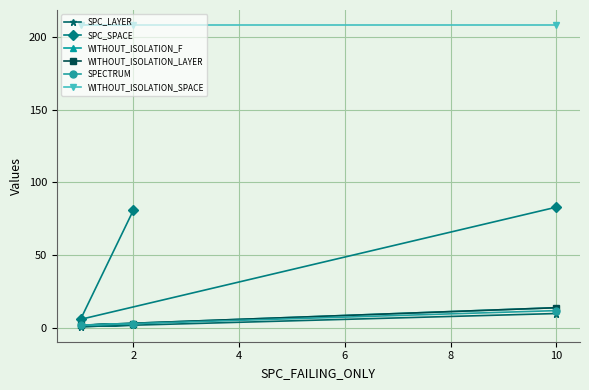

List the series in order of their peak value, highest first.

WITHOUT_ISOLATION_SPACE, SPC_SPACE, WITHOUT_ISOLATION_F, WITHOUT_ISOLATION_LAYER, SPECTRUM, SPC_LAYER